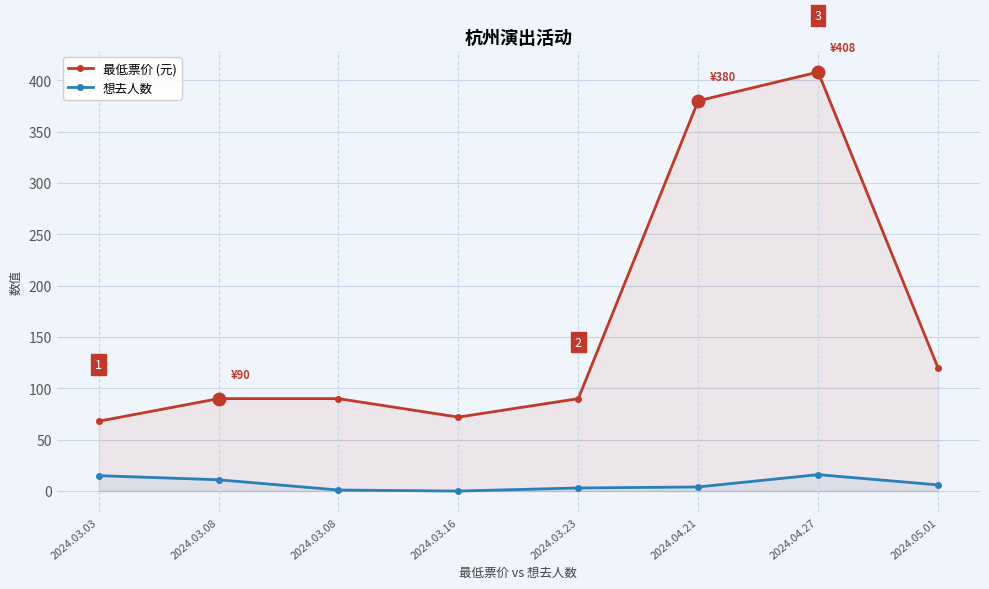

At which label does 最低票价 (元) first exceed 90?

2024.04.21